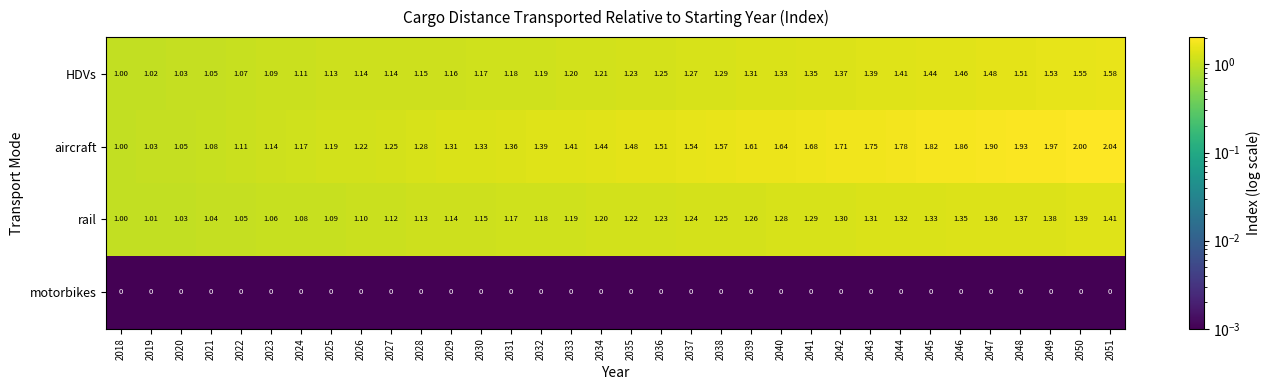

Which series has the largest total across all categories?

aircraft